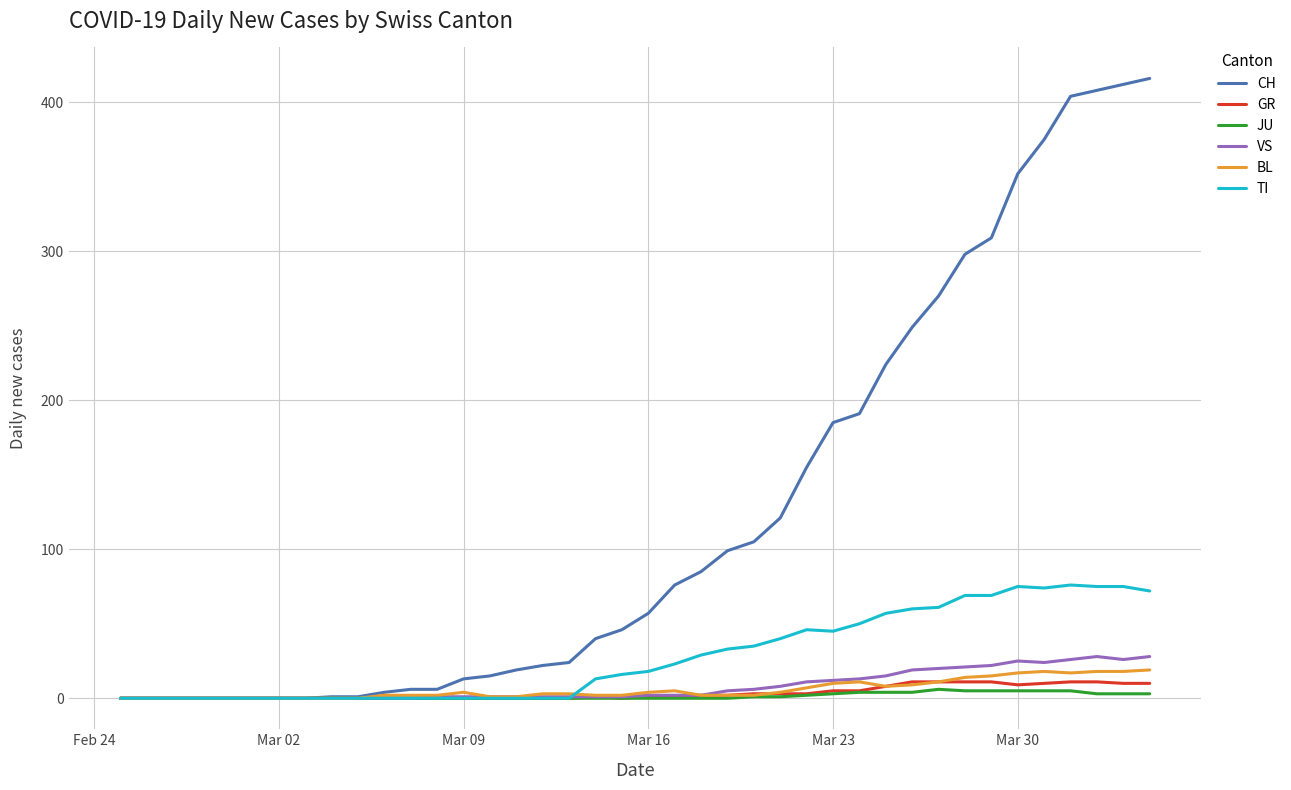

Which series has the largest range (max minus min)?

CH